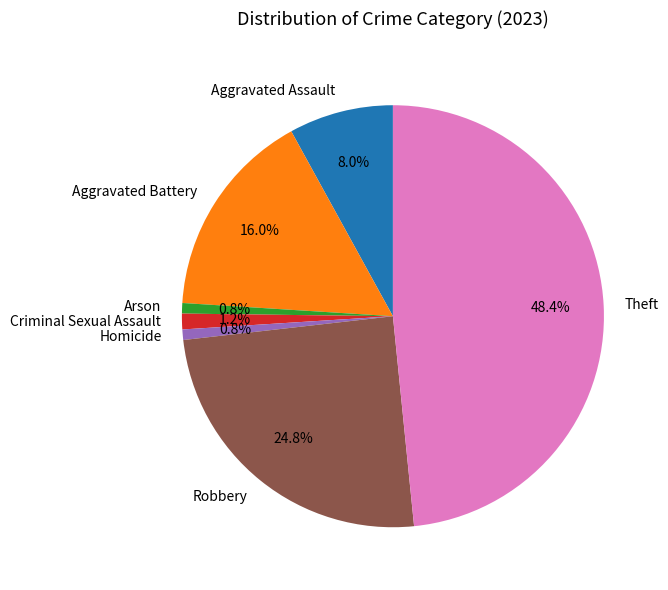

What is the largest slice in the pie chart?

Theft